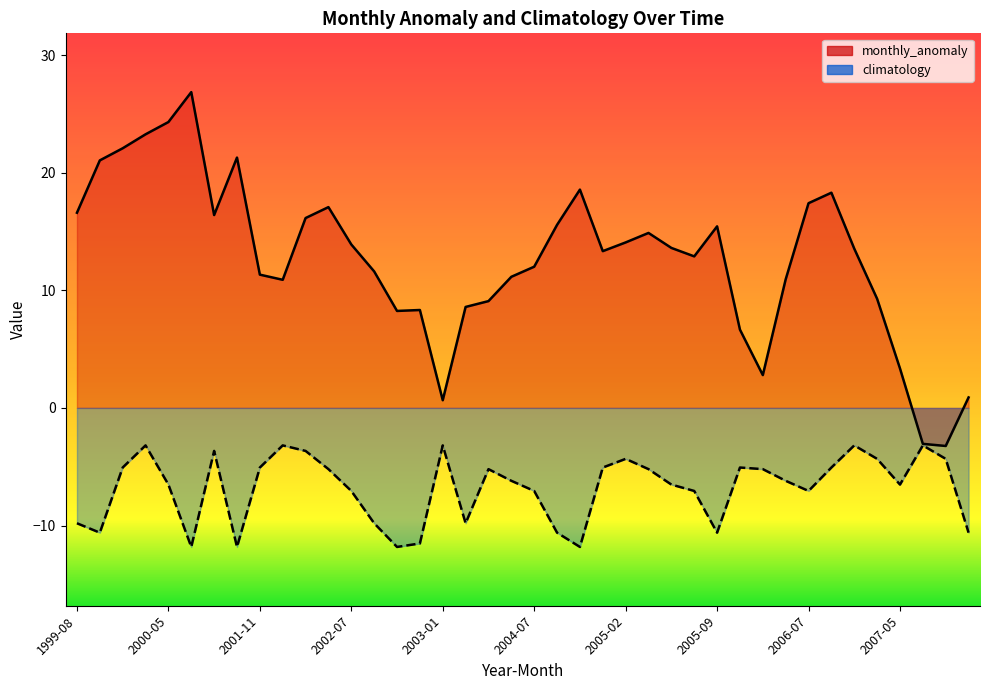

What is the value of the monthly_anomaly point at the 3rd from the left?

22.1